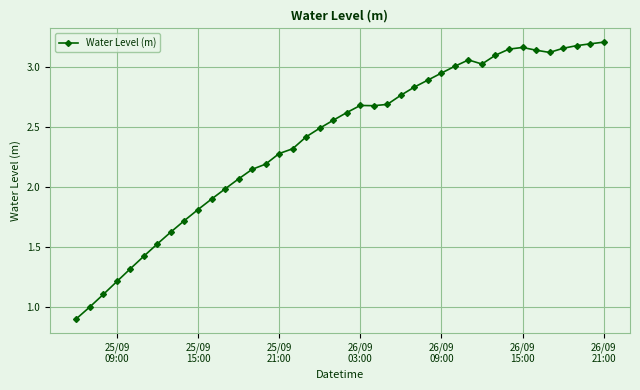

How many data points does each series have?

40